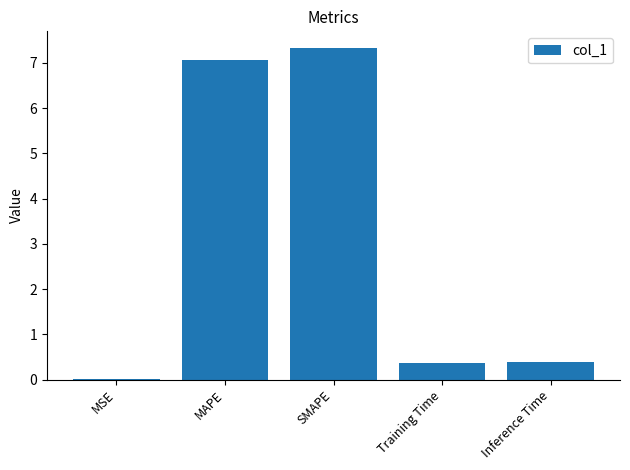

Read the value at MAPE.

7.1